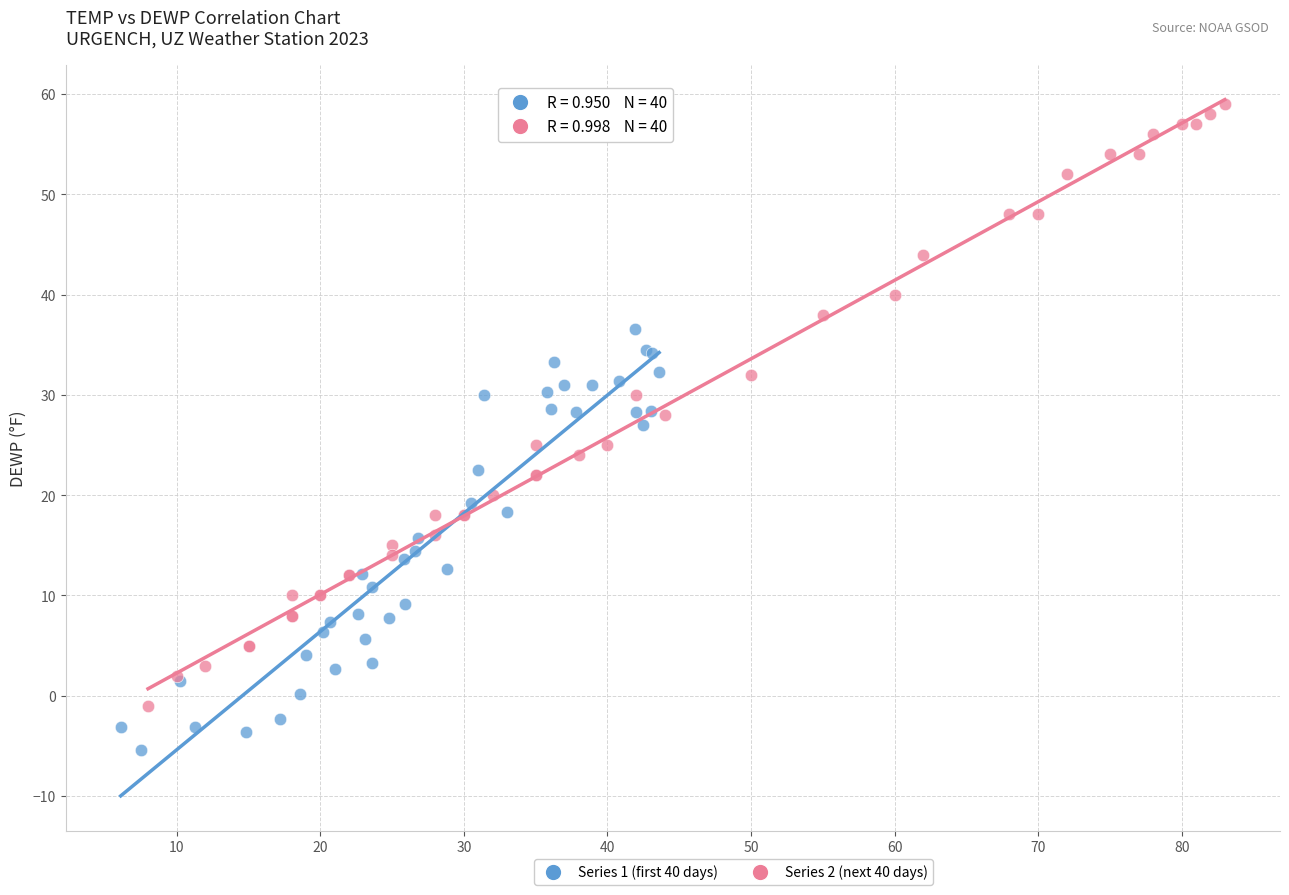

Which series has the widest spread of Y values?

Series 2 (next 40 days)